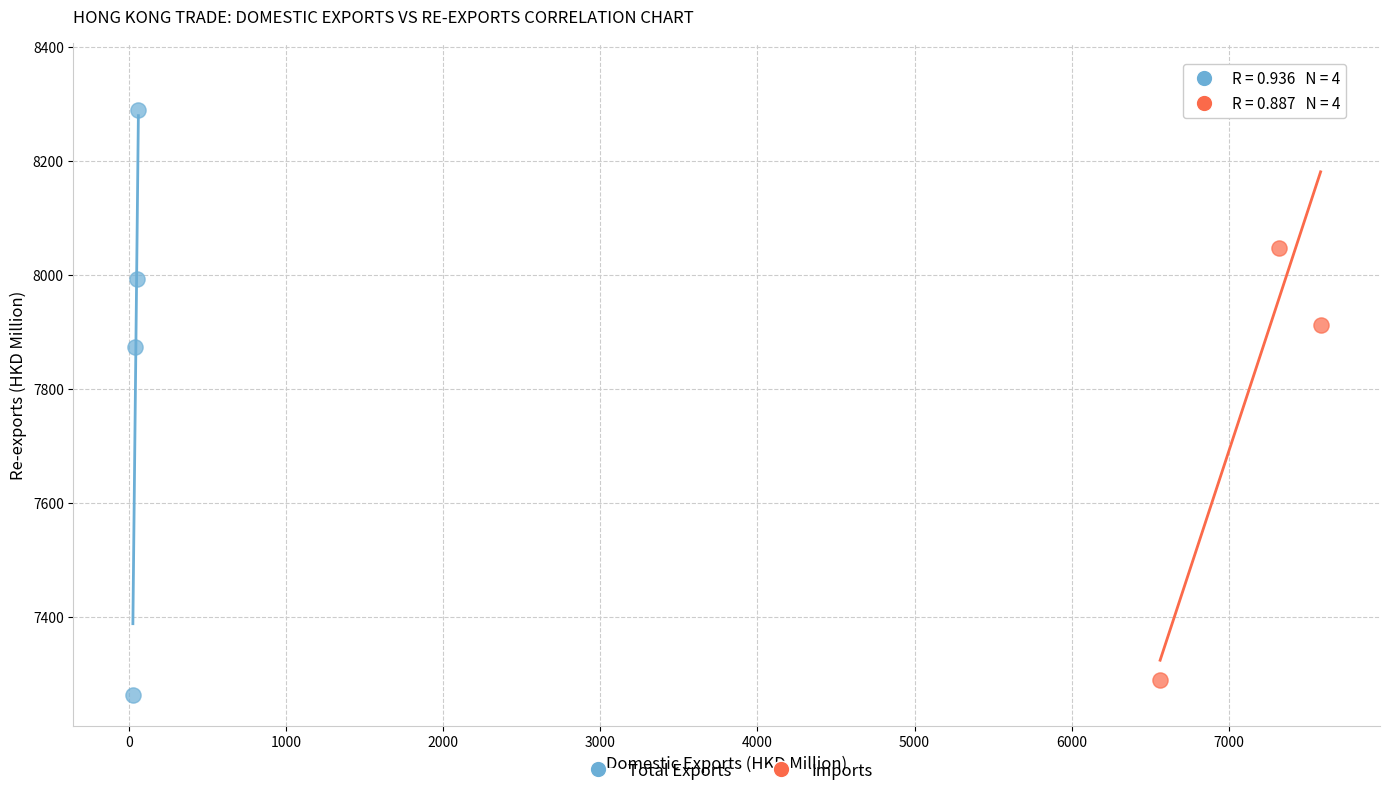

Which series contains the lowest Y value?

Total Exports